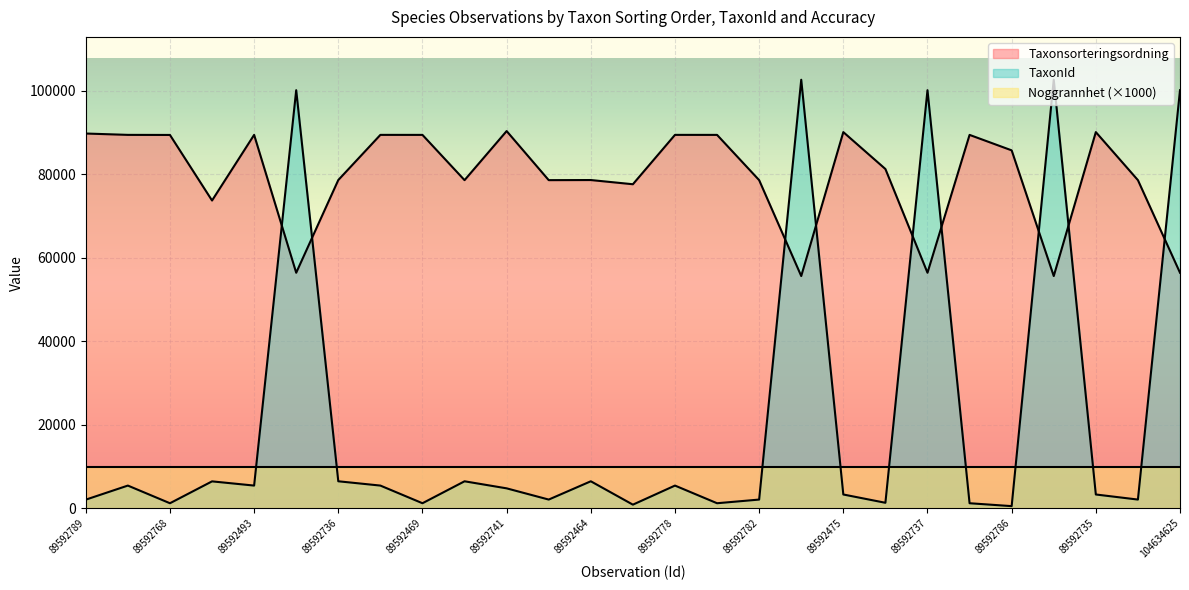

True or false: TaxonId has a value of 1889 at 89592507.

False